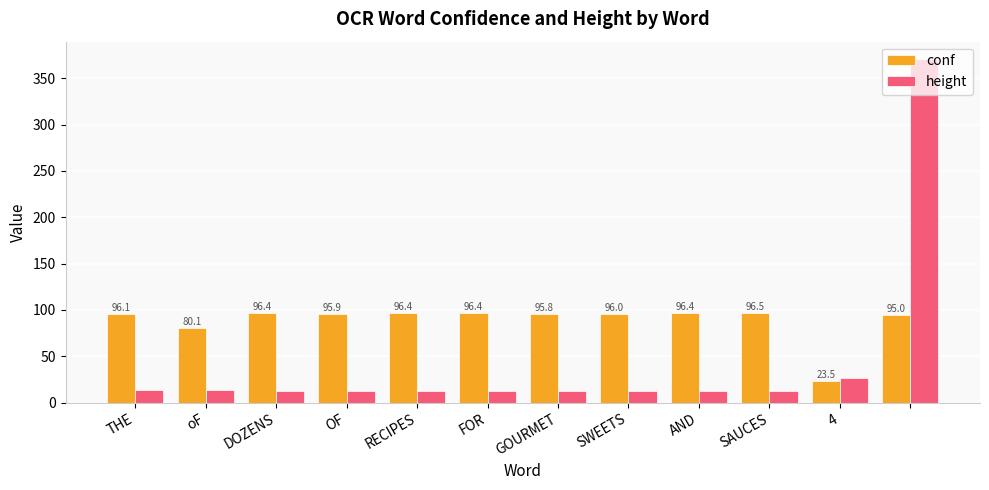

How many distinct data groups are displayed?

2